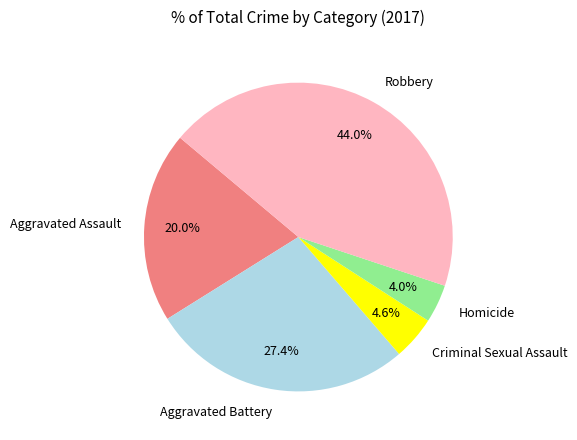

Which category has the smallest portion of the pie?

Homicide